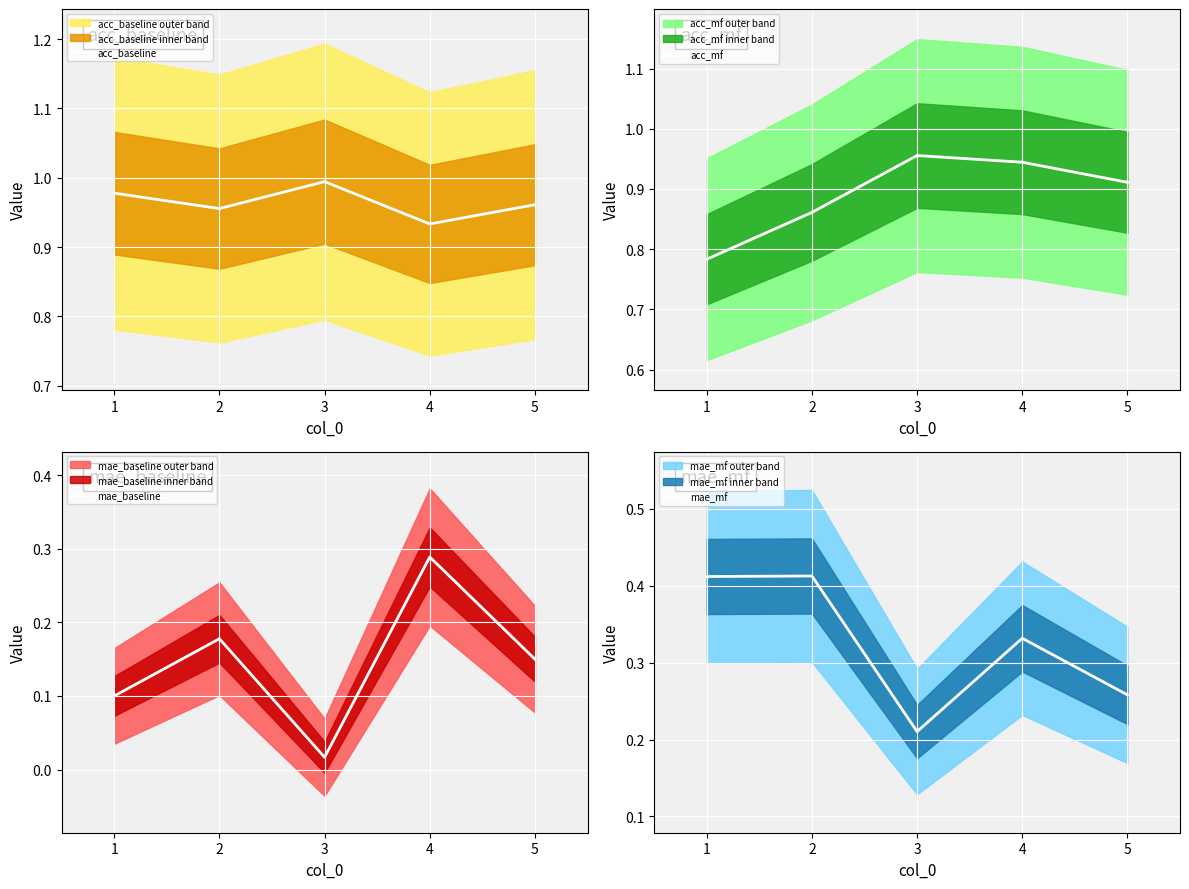

Where is acc_baseline nearest to the value 0?

4